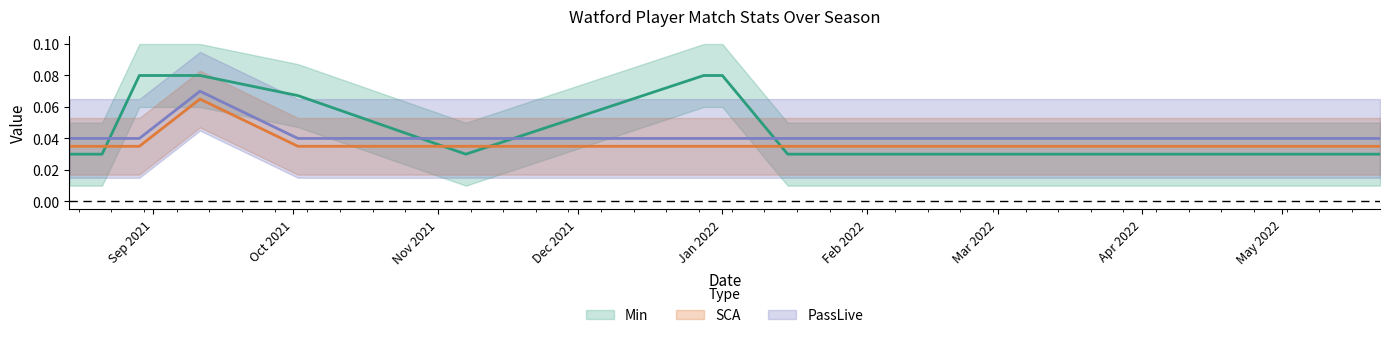

Which series has the largest range (max minus min)?

Min